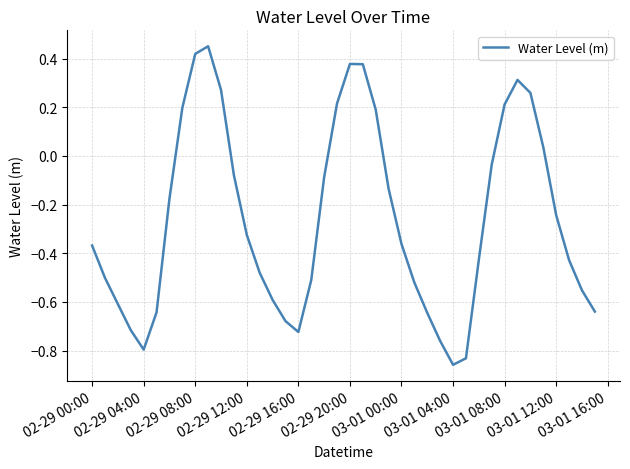

Is this an area chart (filled region under the line)?

No